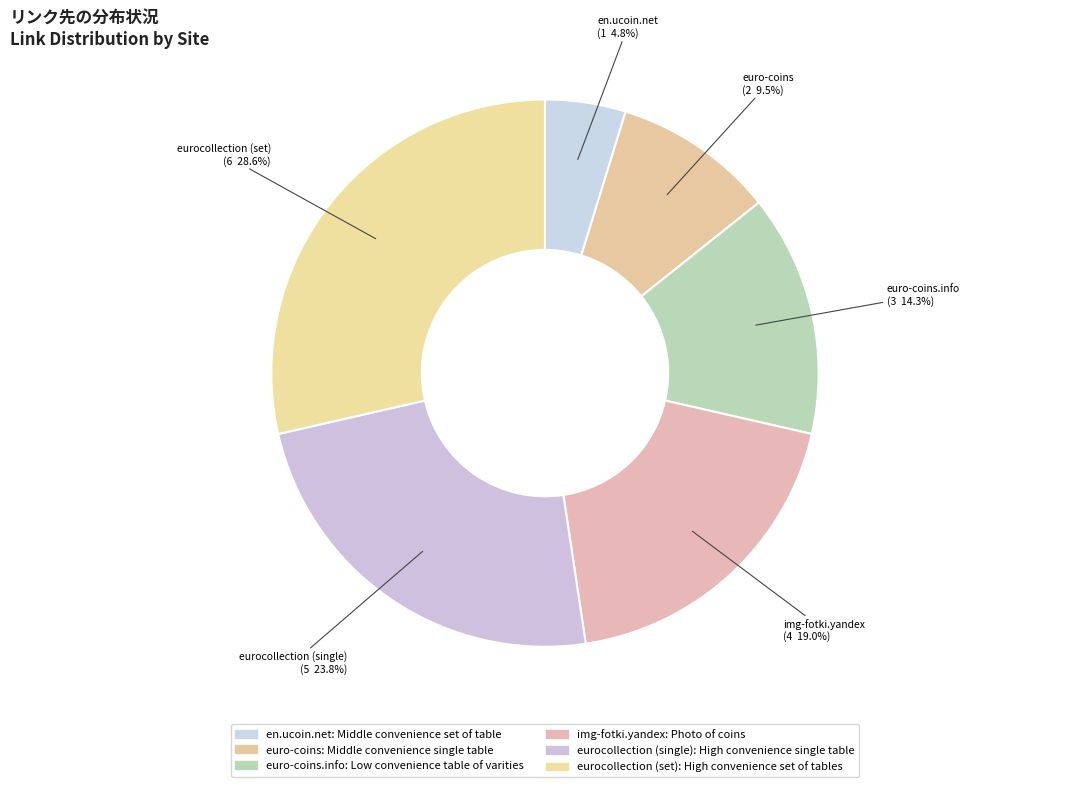

What is the smallest slice in the pie chart?

en.ucoin.net